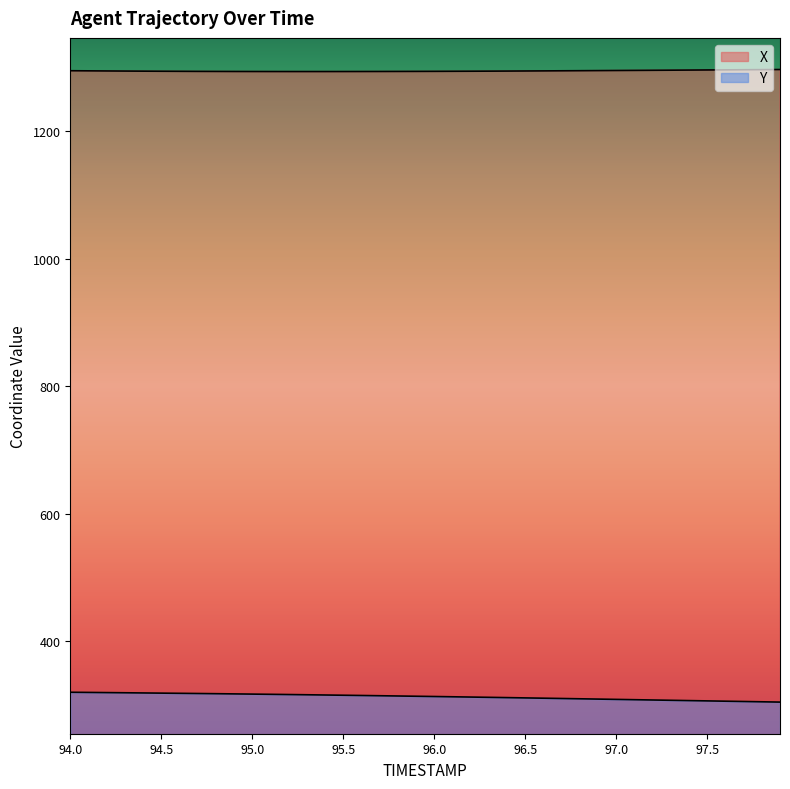

Reading right to left, extract all data points from this chart.

X: 97.9=1297.2	97.8=1297.0	97.7=1296.8	97.6=1296.6	97.5=1296.5	97.4=1296.3	97.3=1296.1	97.2=1296.0	97.1=1295.8	97.0=1295.6	96.9=1295.5	96.8=1295.3	96.7=1295.2	96.6=1295.0	96.5=1294.9	96.4=1294.7	96.3=1294.6	96.2=1294.5	96.1=1294.4	96.0=1294.3	95.9=1294.2	95.8=1294.2	95.7=1294.1	95.6=1294.0	95.5=1294.0	95.4=1294.0	95.3=1294.0	95.2=1294.0	95.1=1294.0	95.0=1294.0	94.9=1294.1	94.8=1294.2	94.7=1294.2	94.6=1294.3	94.5=1294.5	94.4=1294.6	94.3=1294.7	94.2=1294.9	94.1=1295.1	94.0=1295.3
Y: 97.9=304.5	97.8=304.9	97.7=305.4	97.6=305.9	97.5=306.4	97.4=306.8	97.3=307.3	97.2=307.8	97.1=308.2	97.0=308.7	96.9=309.2	96.8=309.7	96.7=310.1	96.6=310.6	96.5=311.1	96.4=311.5	96.3=311.9	96.2=312.4	96.1=312.8	96.0=313.2	95.9=313.6	95.8=314.1	95.7=314.5	95.6=314.9	95.5=315.2	95.4=315.6	95.3=316.0	95.2=316.3	95.1=316.7	95.0=317.0	94.9=317.3	94.8=317.7	94.7=318.0	94.6=318.3	94.5=318.5	94.4=318.8	94.3=319.1	94.2=319.4	94.1=319.7	94.0=319.9